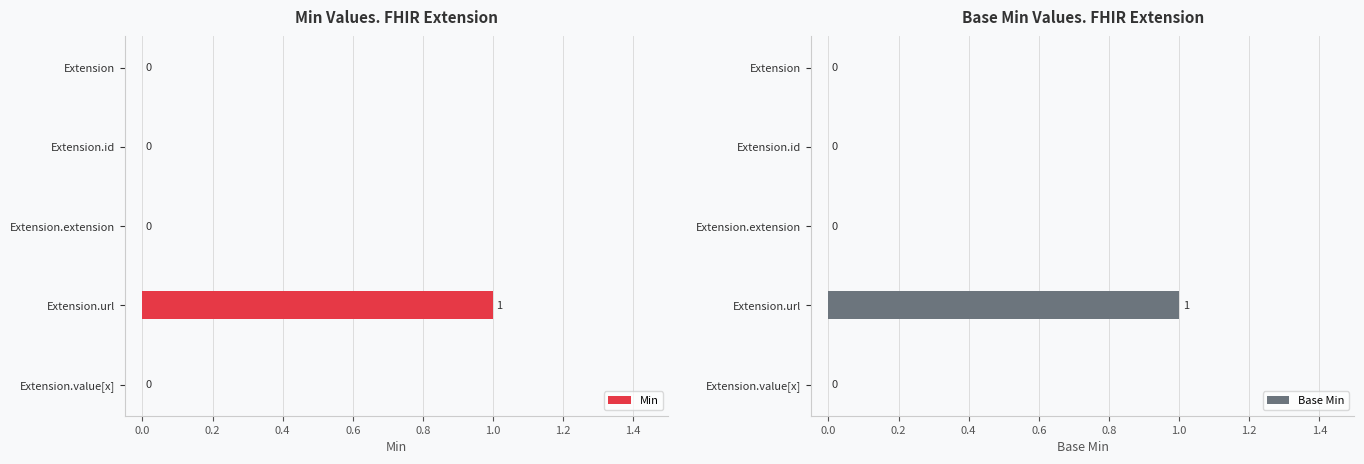

How many Min values are between 0 and 1?

5